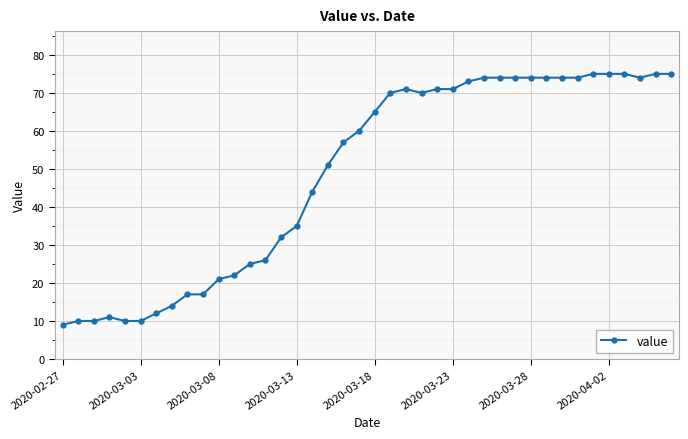

Reading left to right, what are all the values shown in this chart?

9	10	10	11	10	10	12	14	17	17	21	22	25	26	32	35	44	51	57	60	65	70	71	70	71	71	73	74	74	74	74	74	74	74	75	75	75	74	75	75